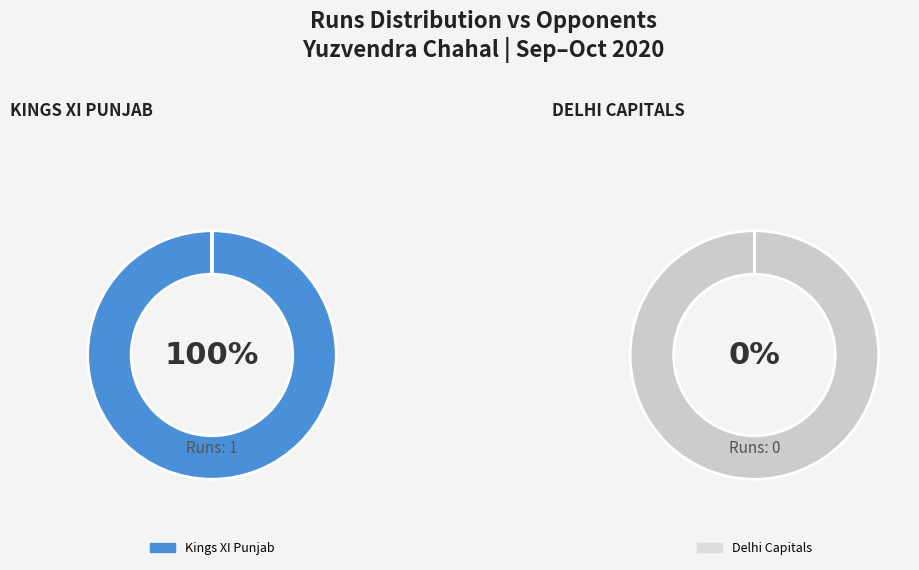

Is there any slice that represents more than half of the pie?

Yes